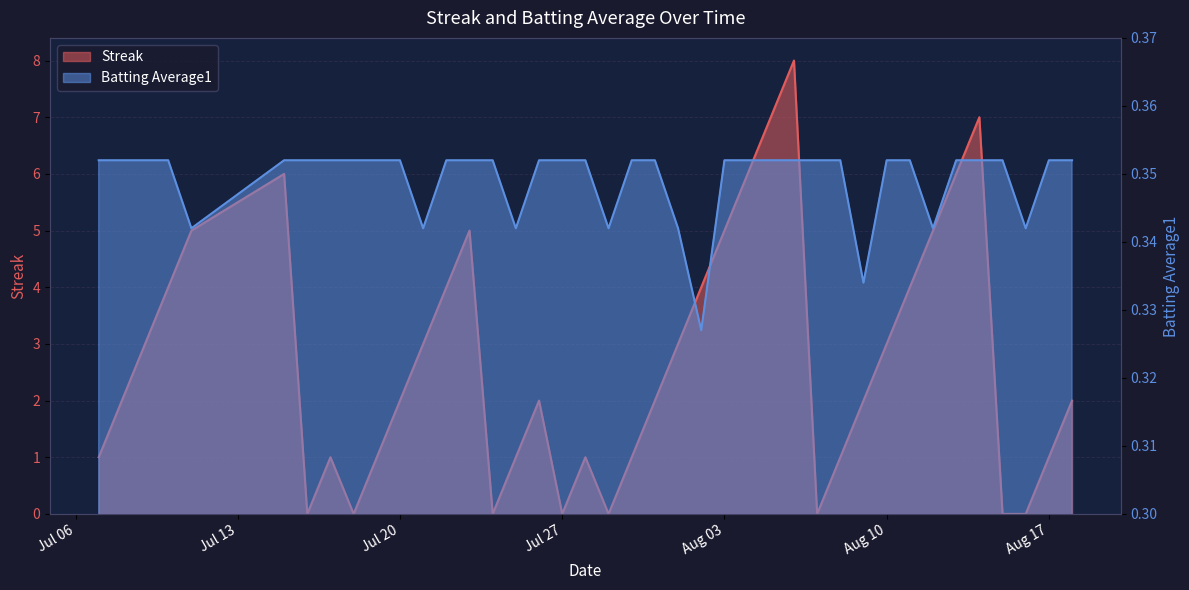

What is the difference between the maximum and minimum values in the Streak series?

8.0